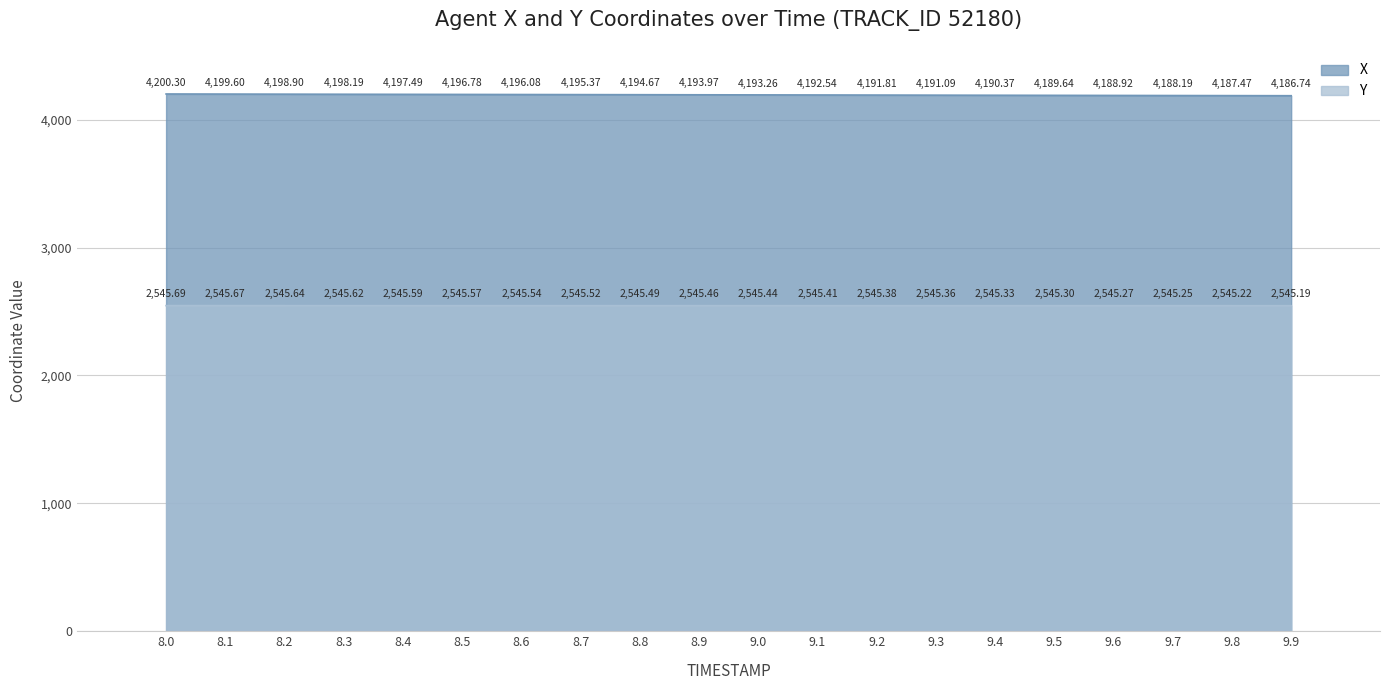

What is the difference between the values at 9.8 and 8.8?

7.2